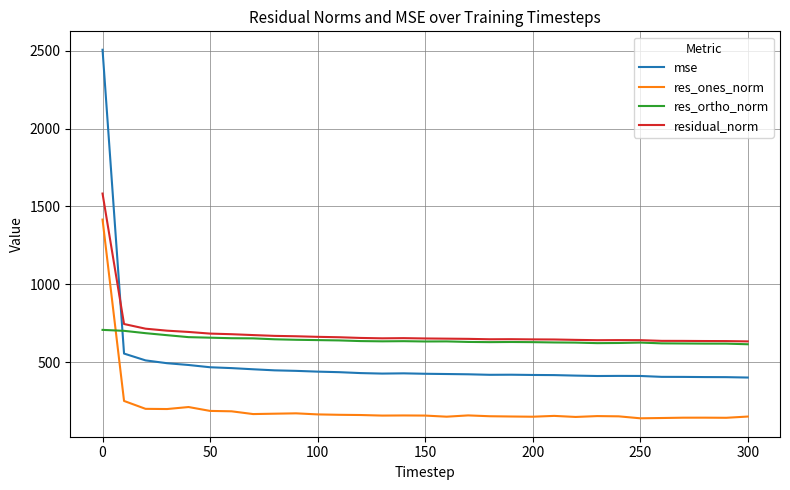

Which series has the widest spread of values?

mse